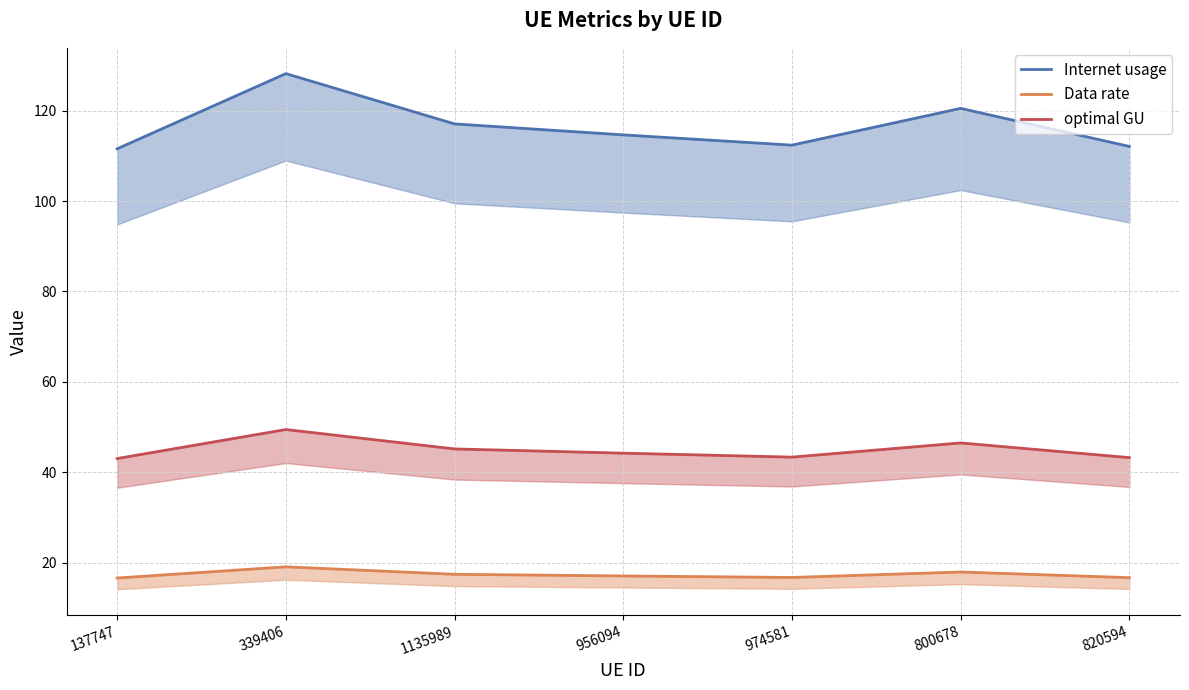

How many distinct data groups are displayed?

3